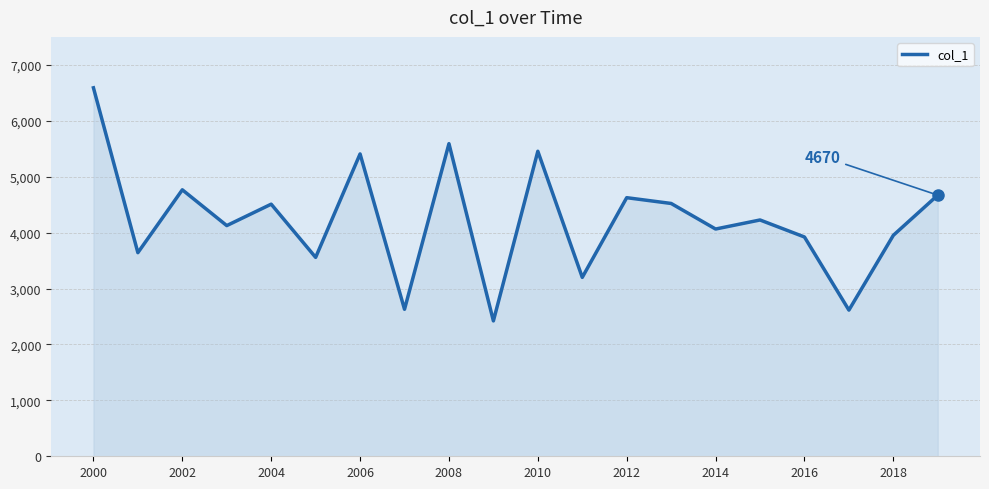

What is the difference between the maximum and minimum values?

4168.5